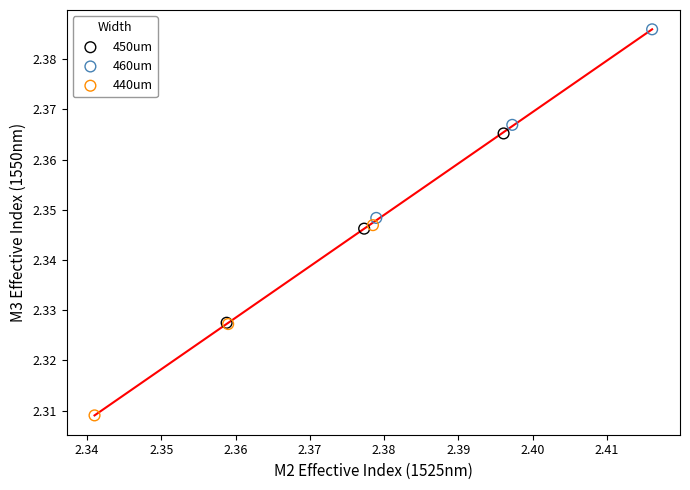

Which series reaches the maximum Y coordinate?

460um